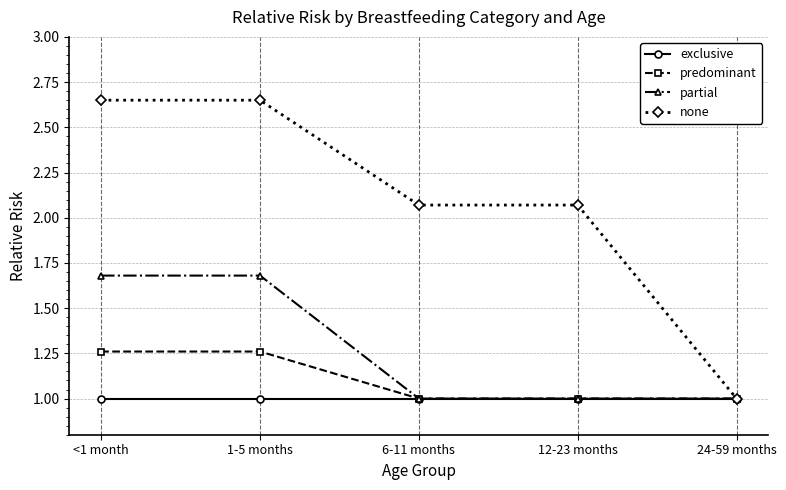

Is it true that partial equals 2.7 at <1 month?

False